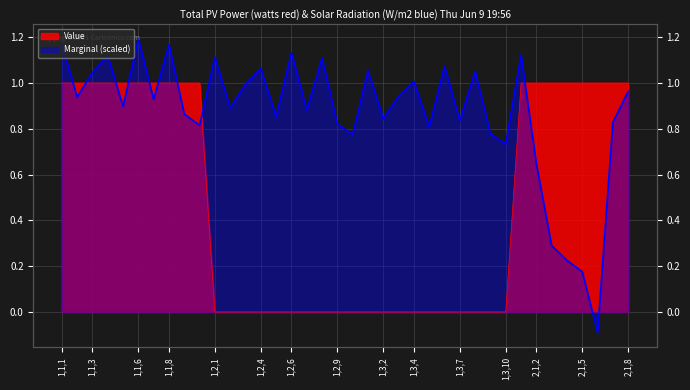

Where do Marginal and Value first cross each other?

1,1,1 and 1,1,2